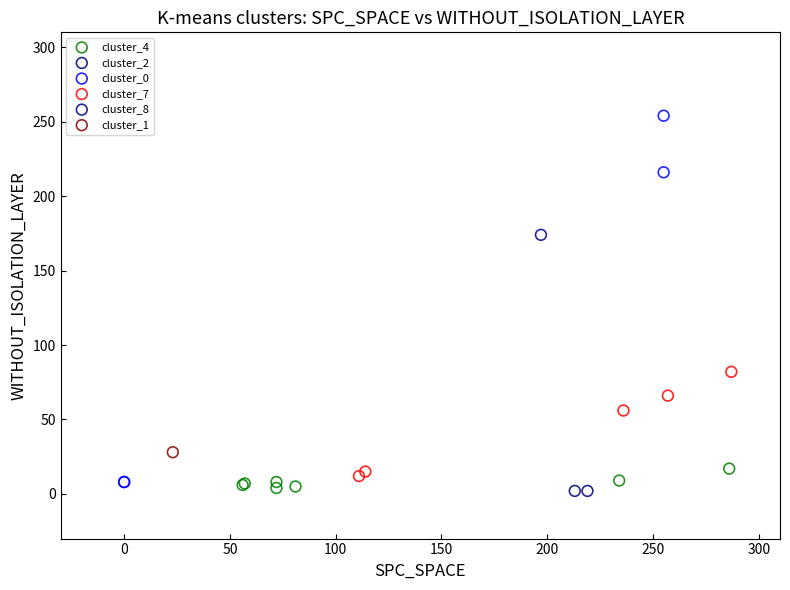

What are all the series names shown in the legend?

cluster_4, cluster_2, cluster_0, cluster_7, cluster_8, cluster_1